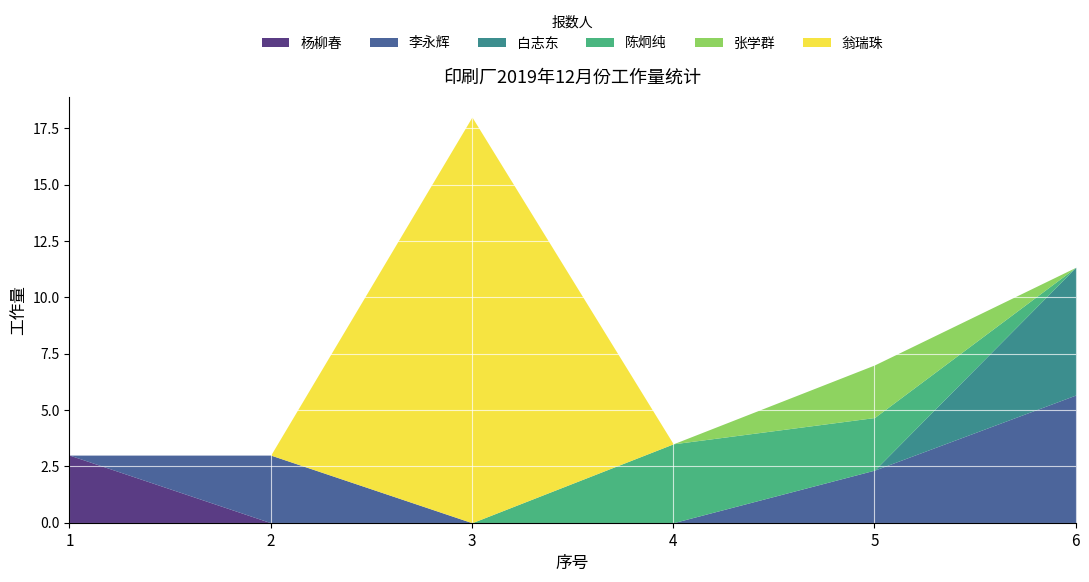

List the labels in order of 翁瑞珠 value, smallest first.

1, 2, 4, 5, 6, 3